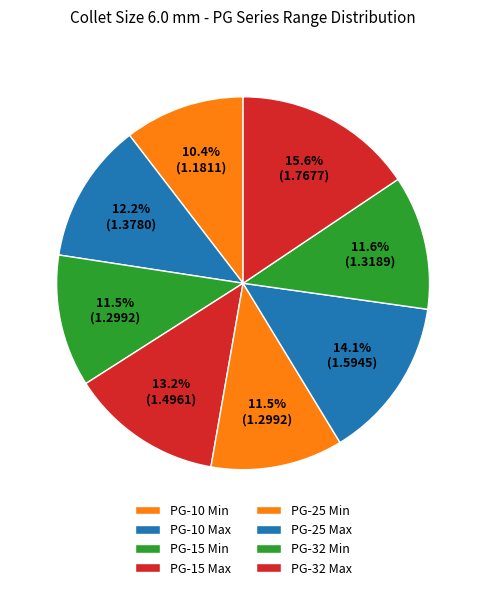

How many segments does this pie chart have?

8